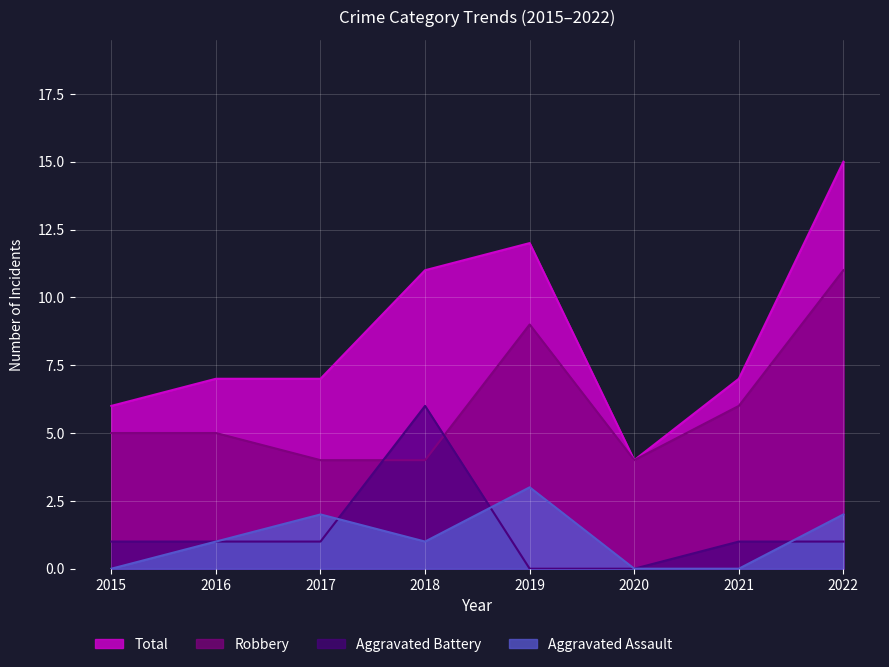

What is the value of the Aggravated Battery point at the 3rd from the left?

1